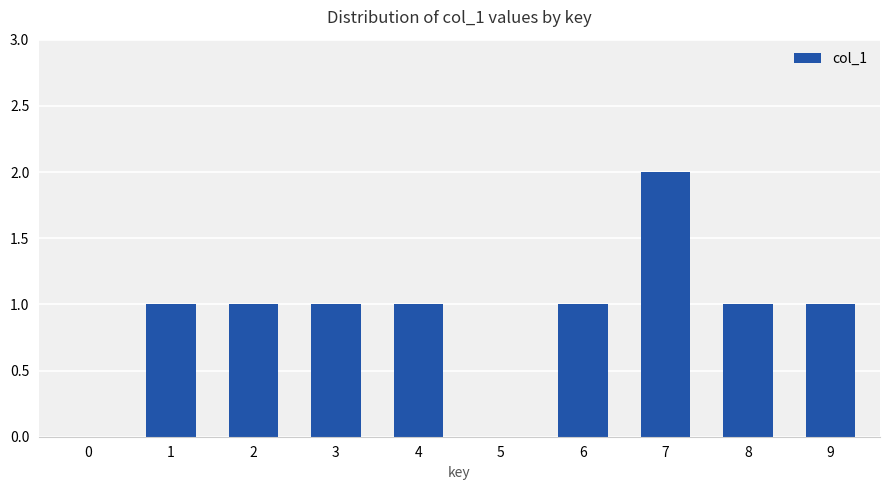

The chart shows a value of 2 at 3. True or false?

False